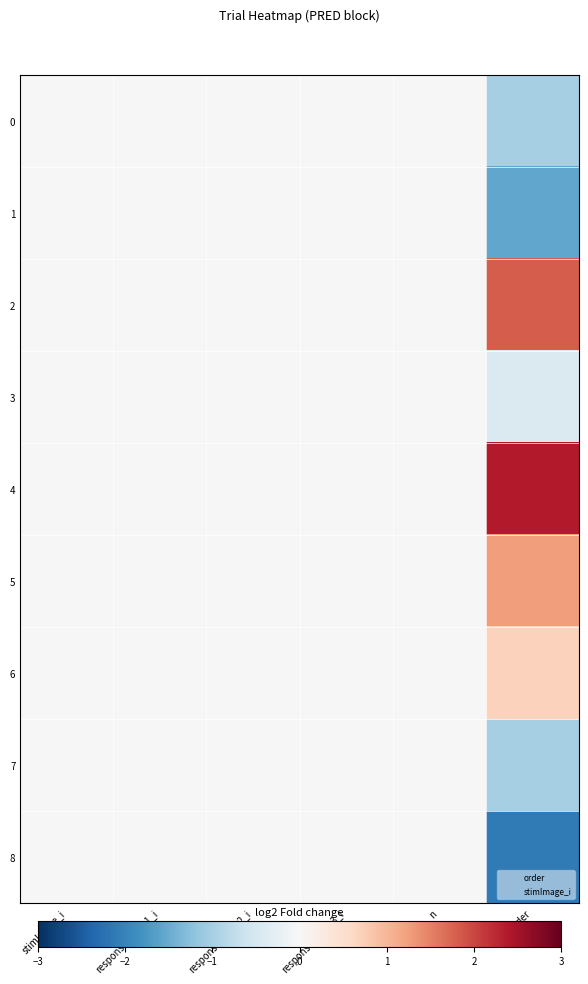

Which series has the largest total across all categories?

4